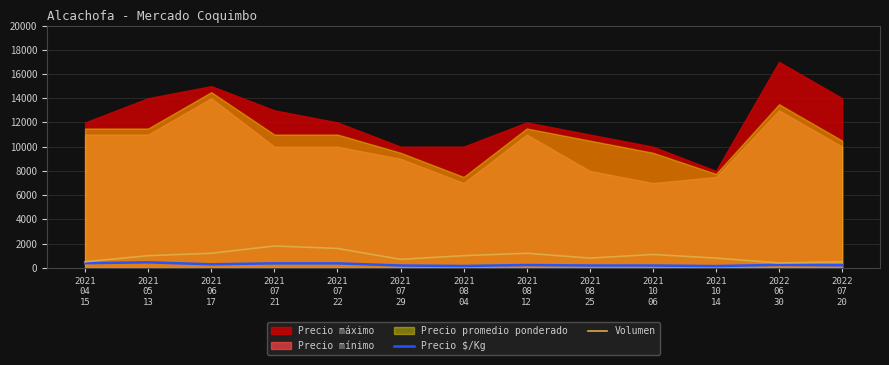

At which label is Precio $/Kg closest to 297?

2021
06
17